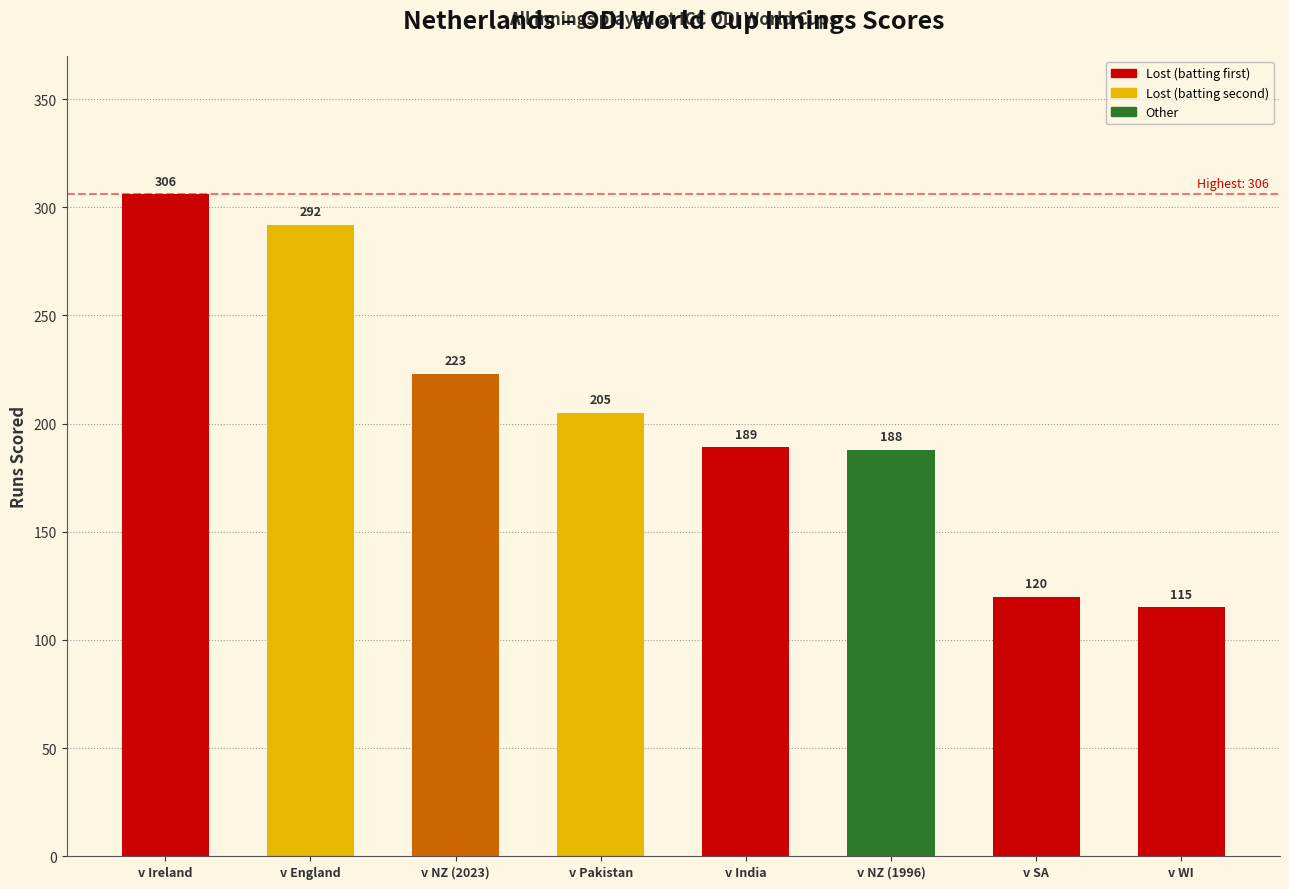

Reading left to right, what are all the values shown in this chart?

306	292	223	205	189	188	120	115